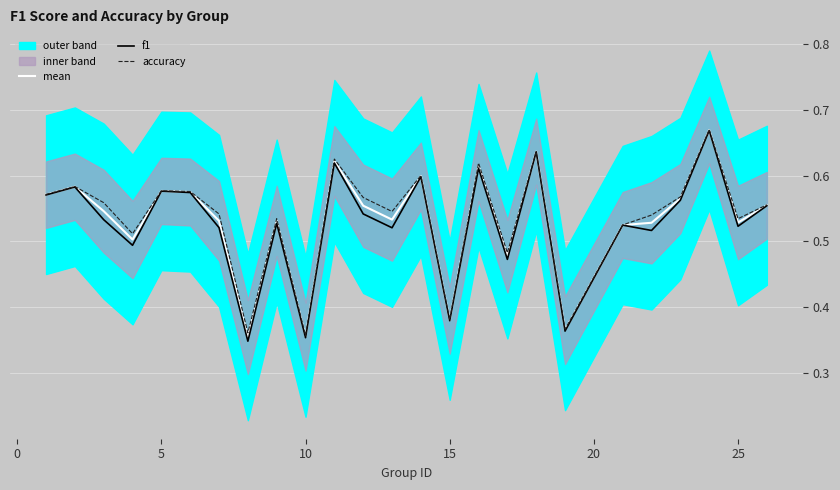

What is the maximum value for f1?

0.7